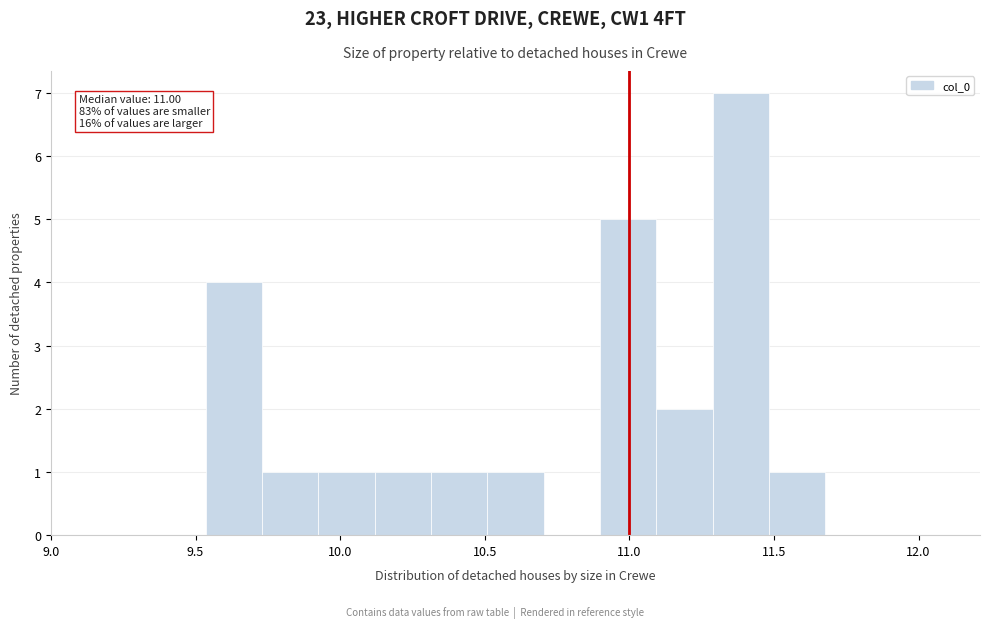

Read against the x-axis, roughly where is the centre of the tallest bar?

11.40